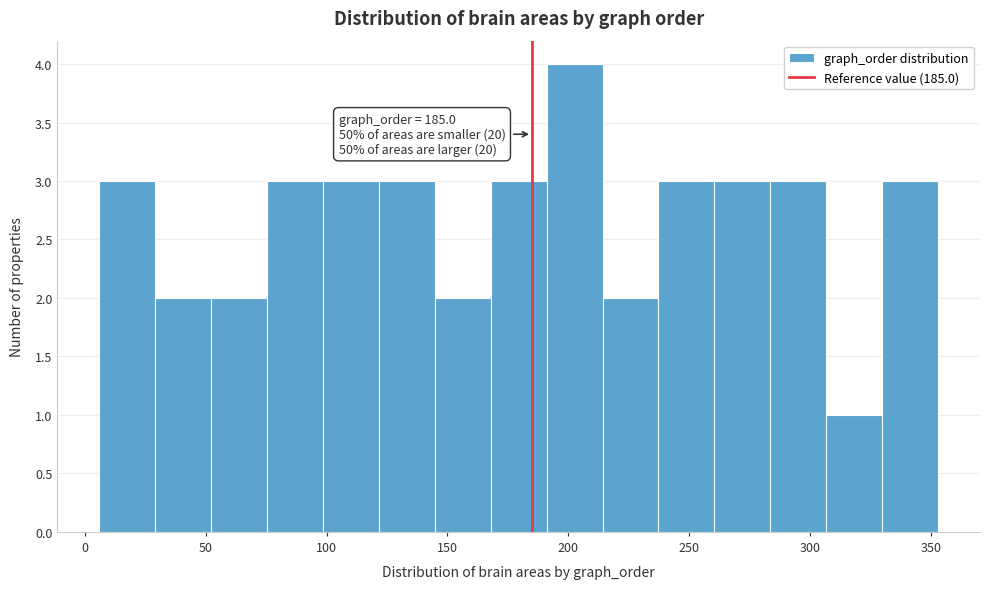

Over which range of the x-axis is the bar tallest?

190 to 215